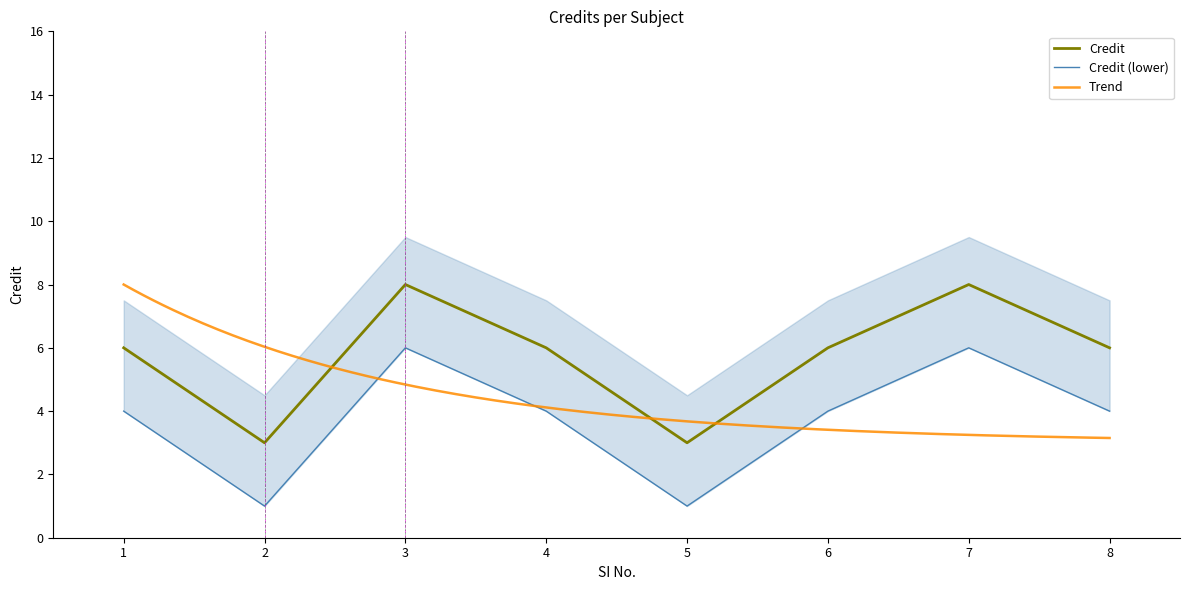

List the labels in order of value, largest first.

3, 7, 1, 4, 6, 8, 2, 5